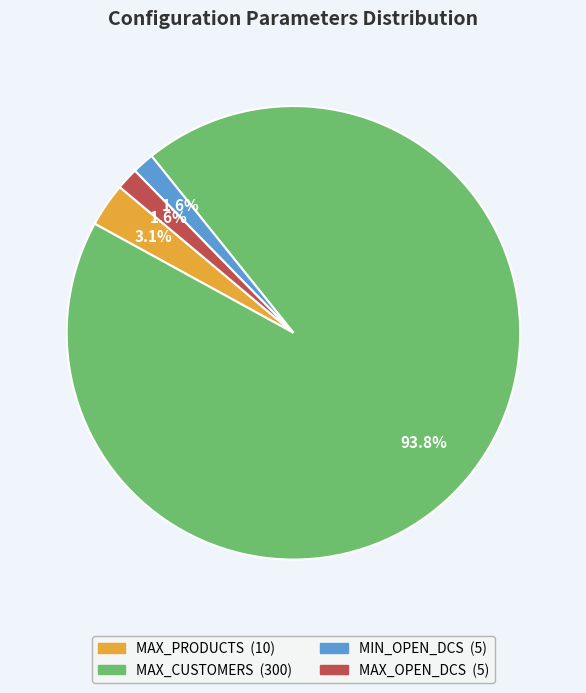

To the nearest percent, what is the average slice percentage?

25%